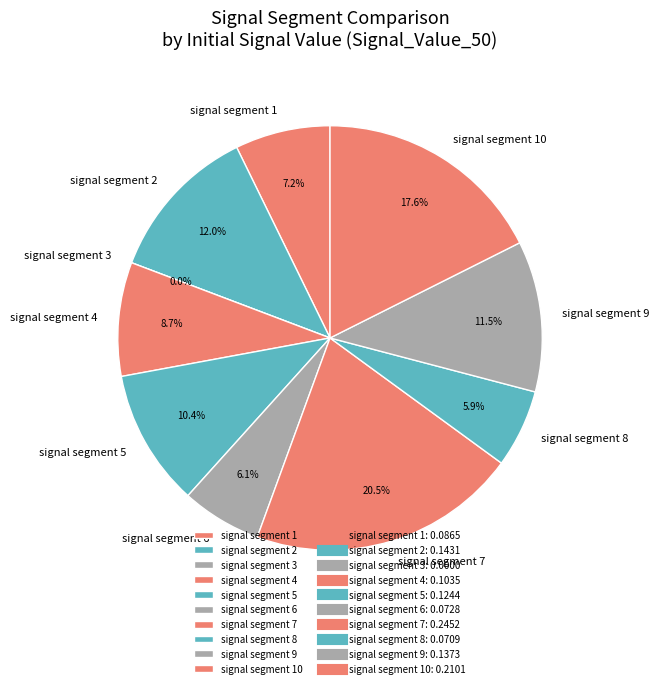

Do signal segment 3 and signal segment 8 together represent more than half of the pie?

No